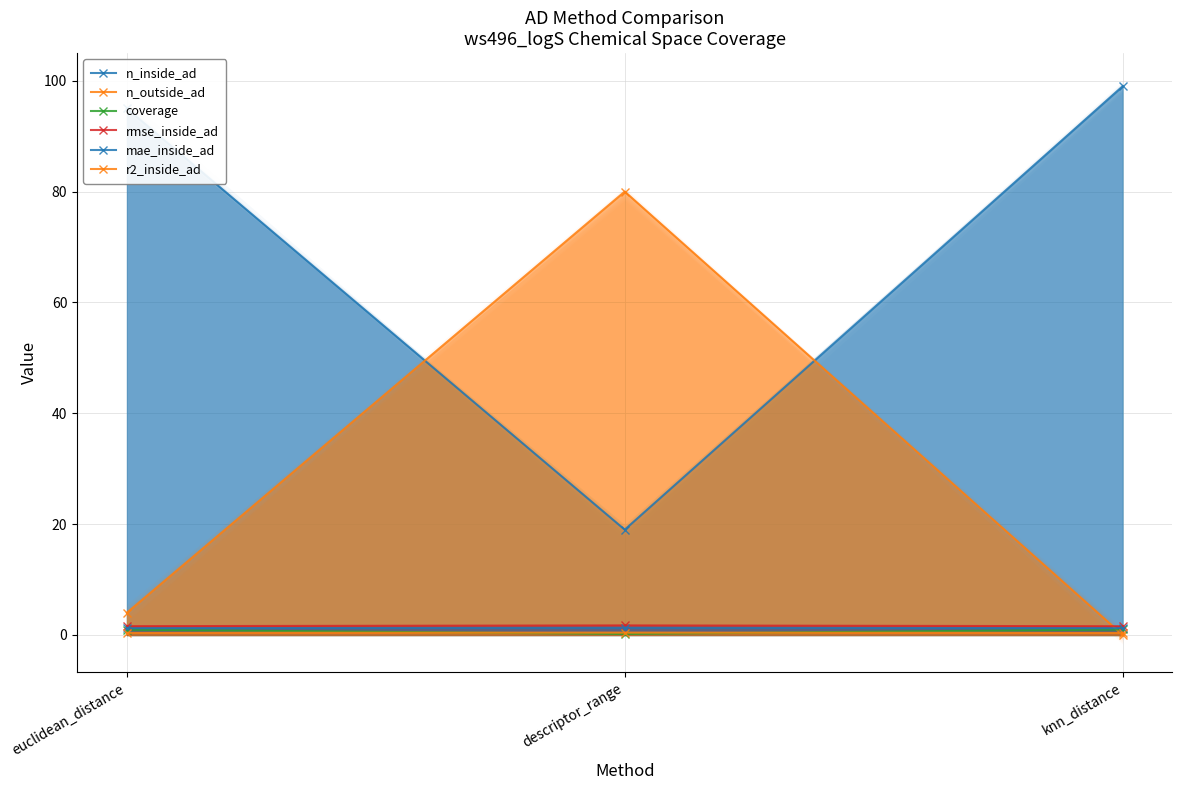

How many series are shown in this chart?

6